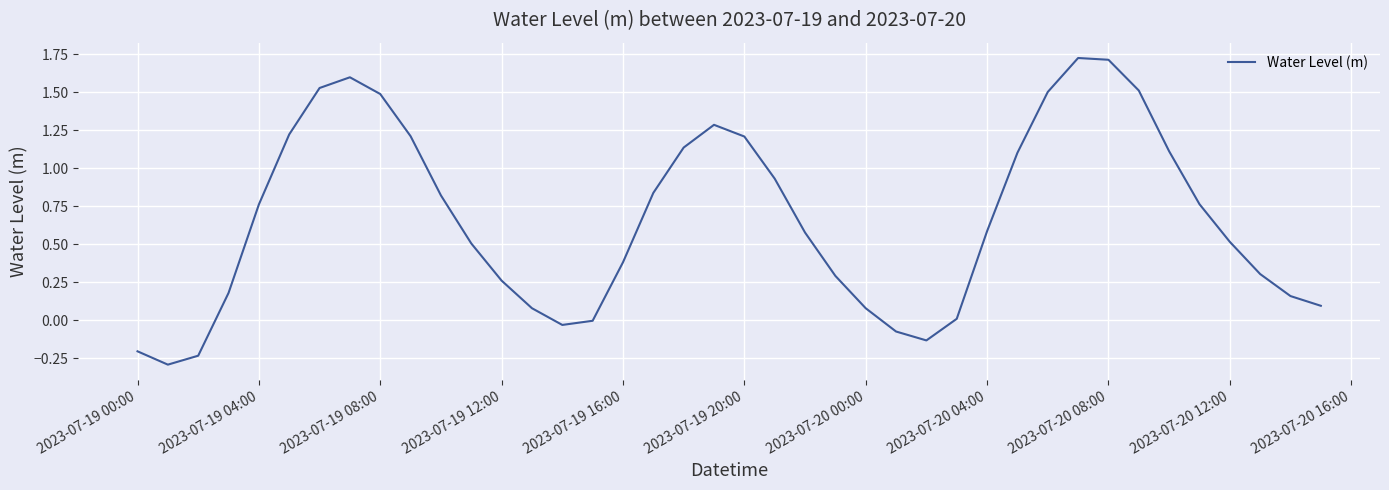

What is the minimum value shown in the chart?

-0.3